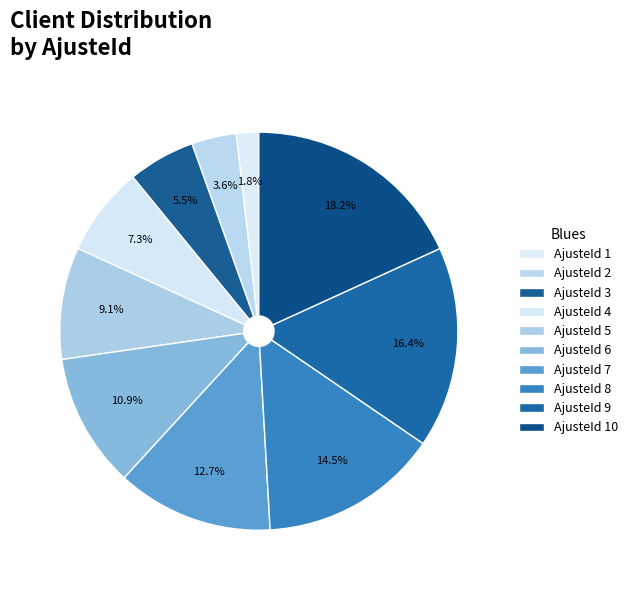

How many slices are in this pie chart?

10